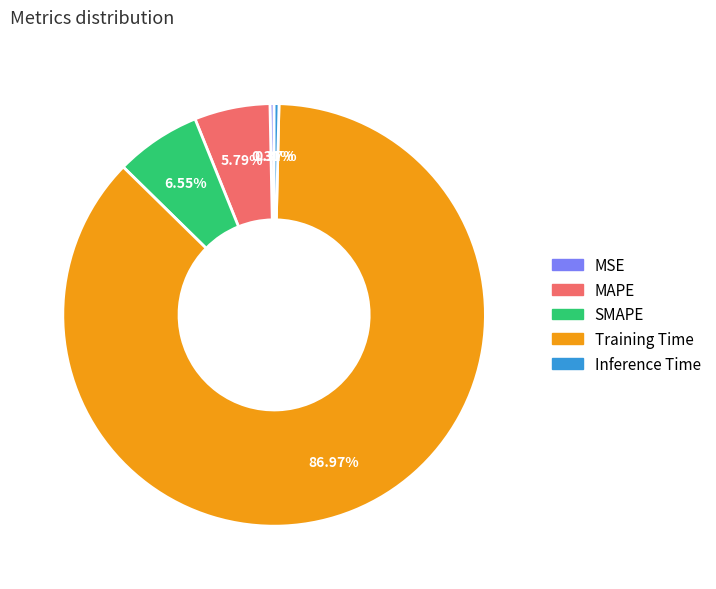

Do MSE and SMAPE together represent more than half of the pie?

No